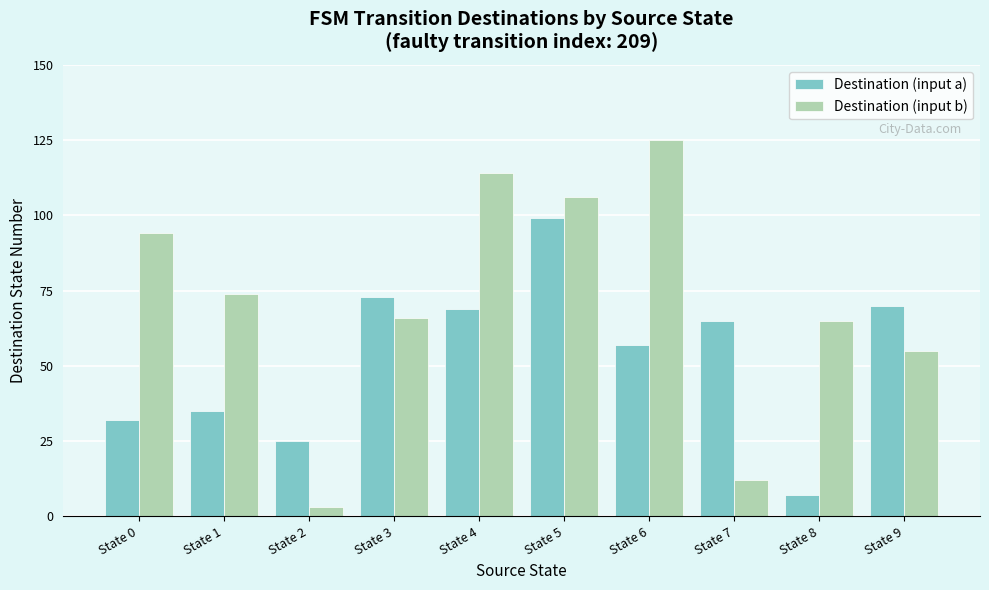

What is the value of the Destination (input a) bar at the 6th from the left?

99